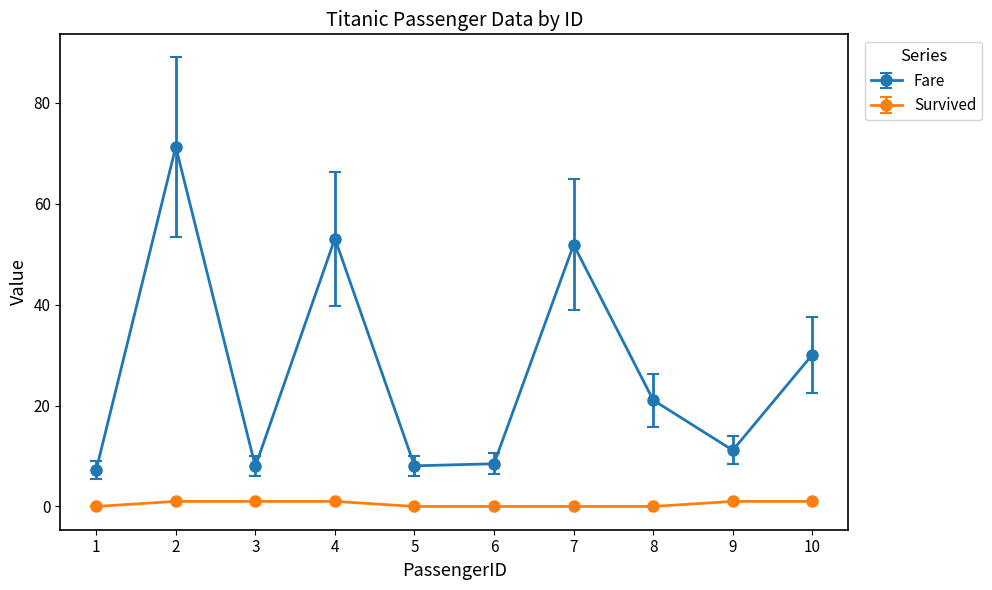

Is this an area chart (filled region under the line)?

No